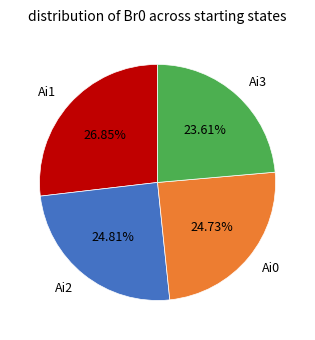

Between Ai0 and Ai1, which is larger?

Ai1